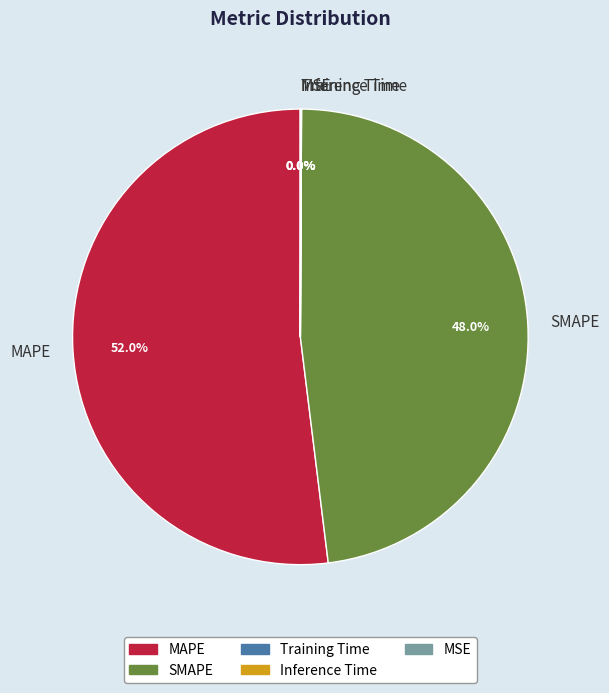

True or false: SMAPE accounts for 57% of the total.

False